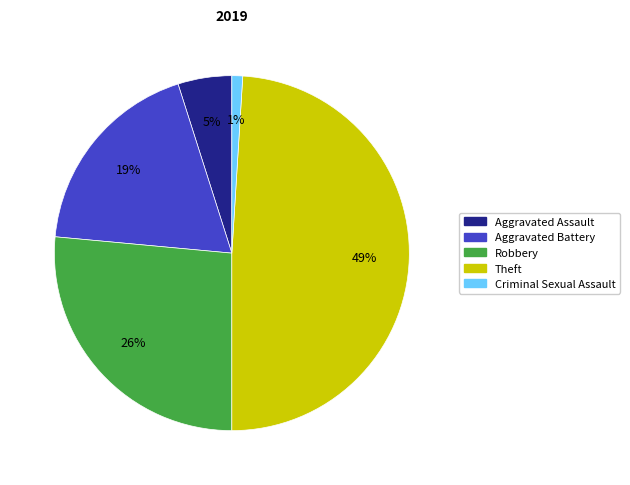

Does any single category account for the majority?

No